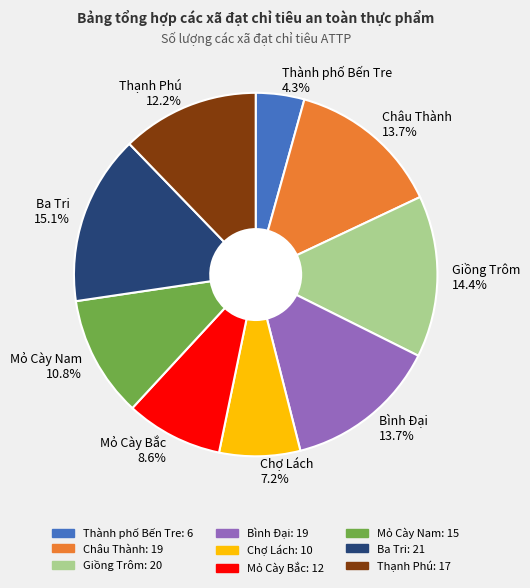

Which has a higher value, Mỏ Cày Nam or Thành phố Bến Tre?

Mỏ Cày Nam